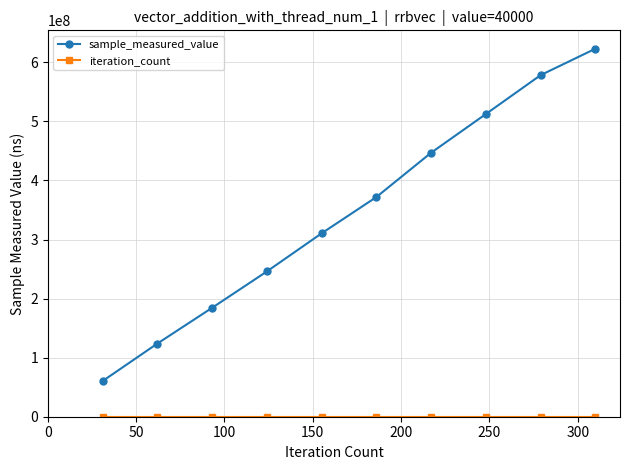

Which series has the largest range (max minus min)?

sample_measured_value